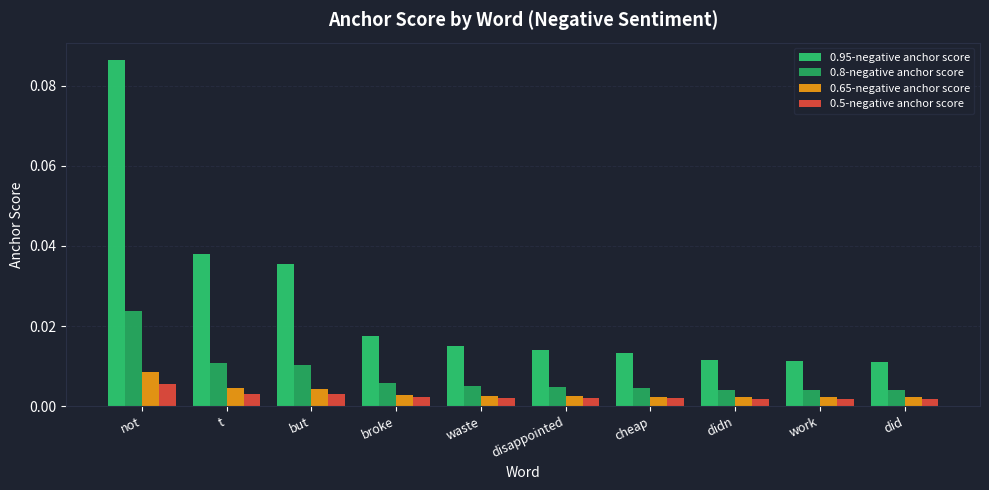

How many bars are there in total?

40